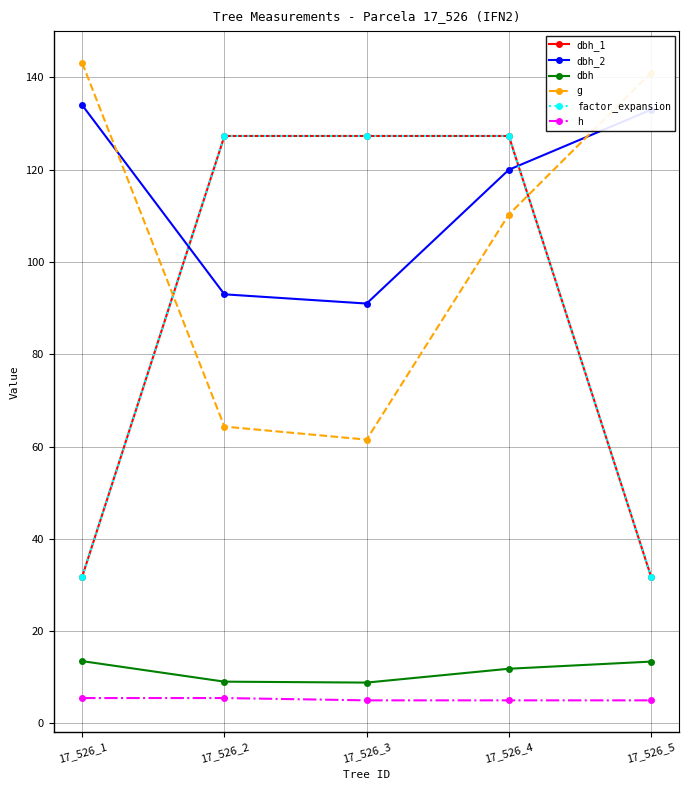

Is this an area chart (filled region under the line)?

No